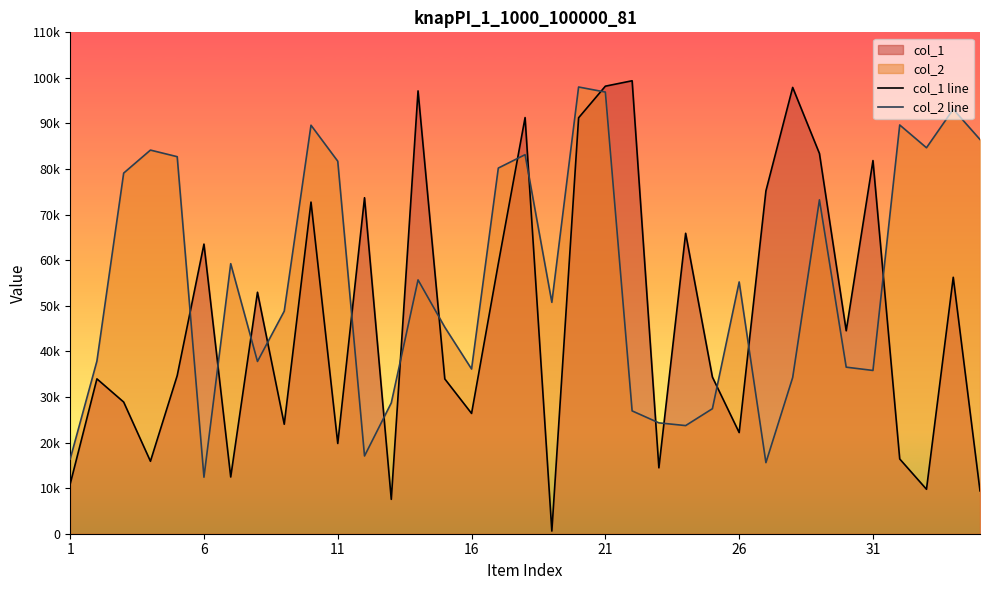

True or false: col_2 line has a value of 123829 at 11.

False